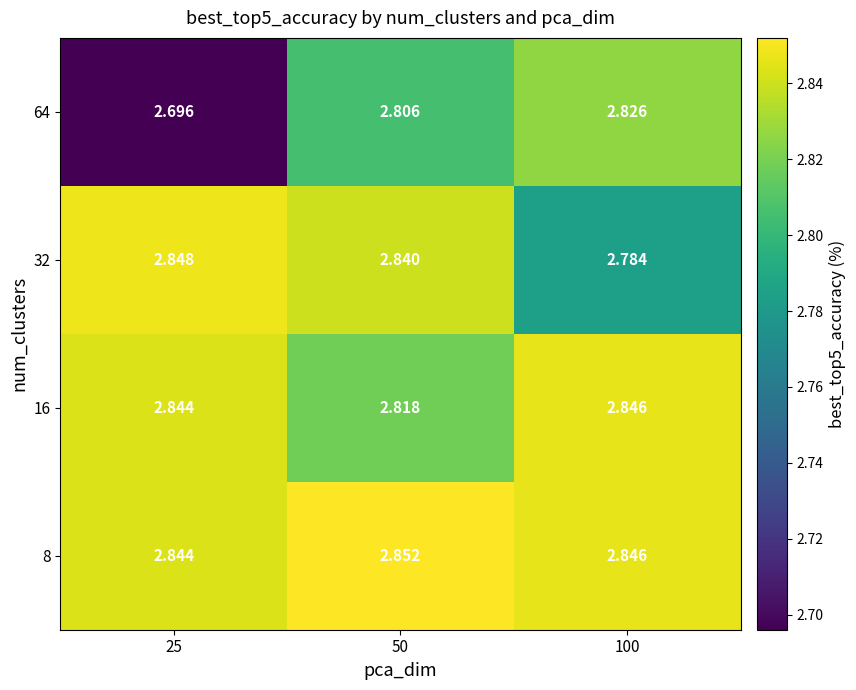

Is the value of 64 at 50 greater than the value of 32 at 25?

No